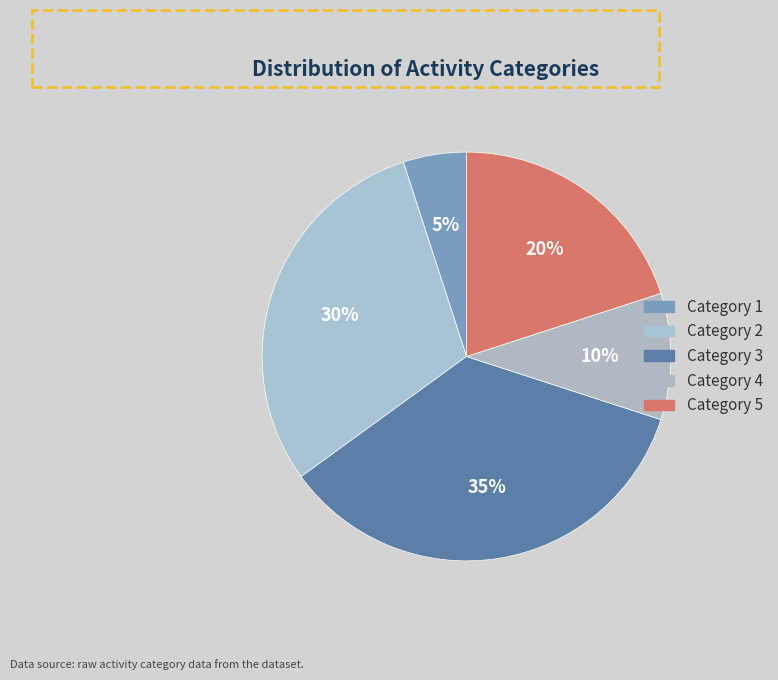

Is there a majority slice in this chart?

No